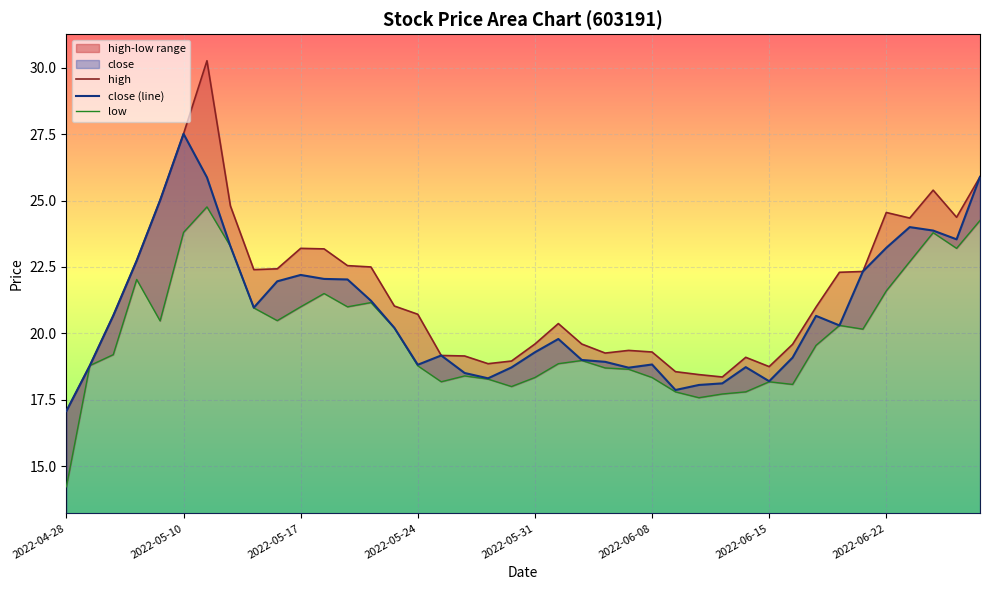

True or false: close (line) has a value of 8.8 at 2022-06-22.

False